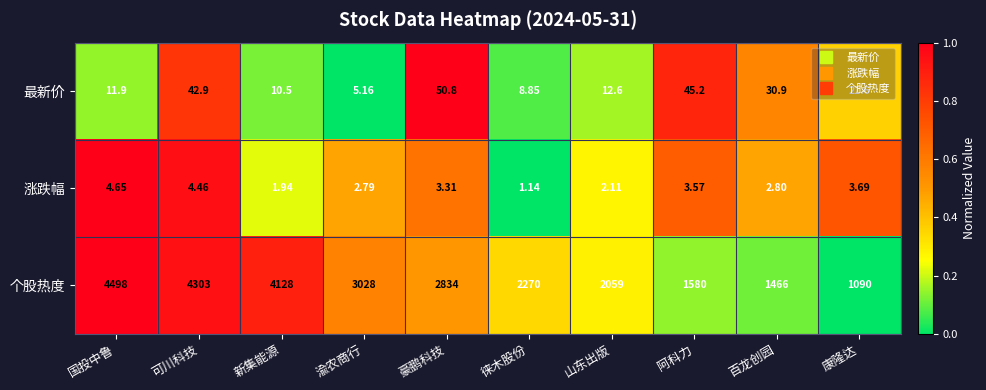

Where is 涨跌幅 nearest to the value 2?

新集能源